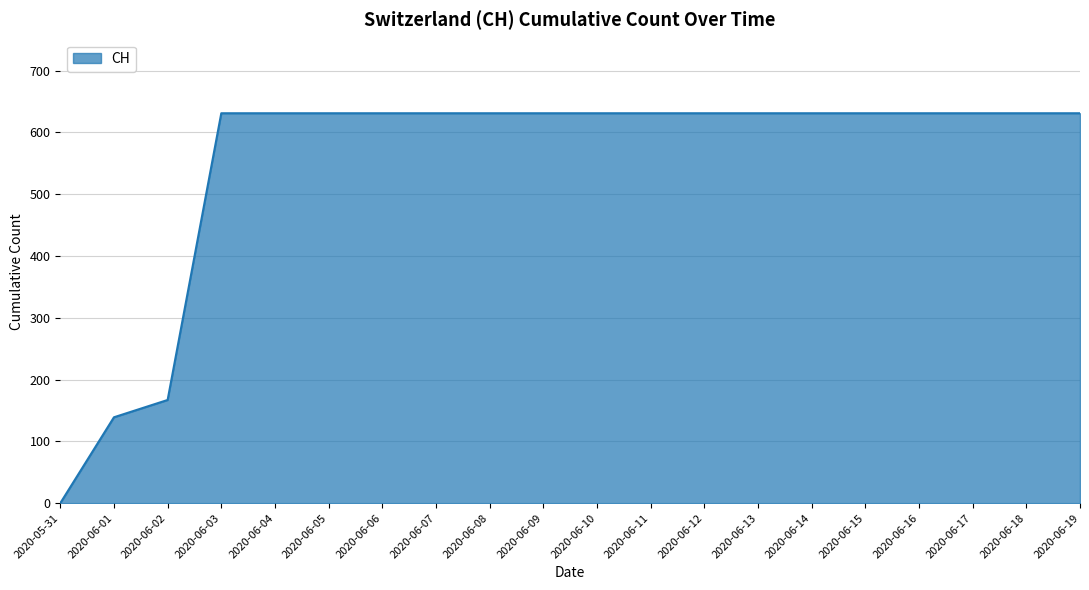

Which label corresponds to the smallest value in the chart?

2020-05-31